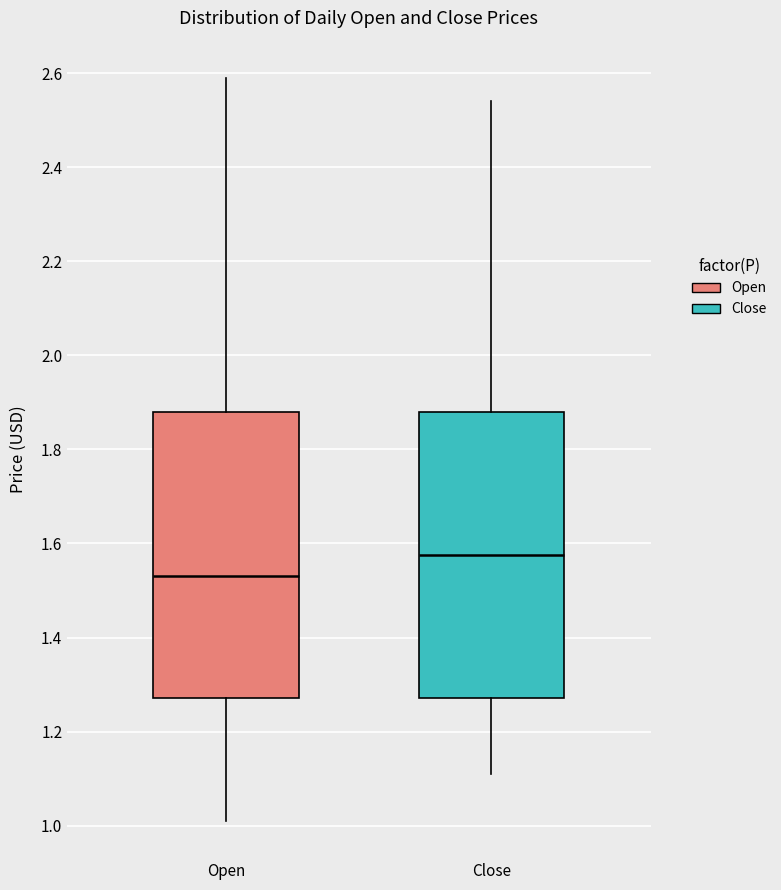

Which box's median line is the lowest?

Open